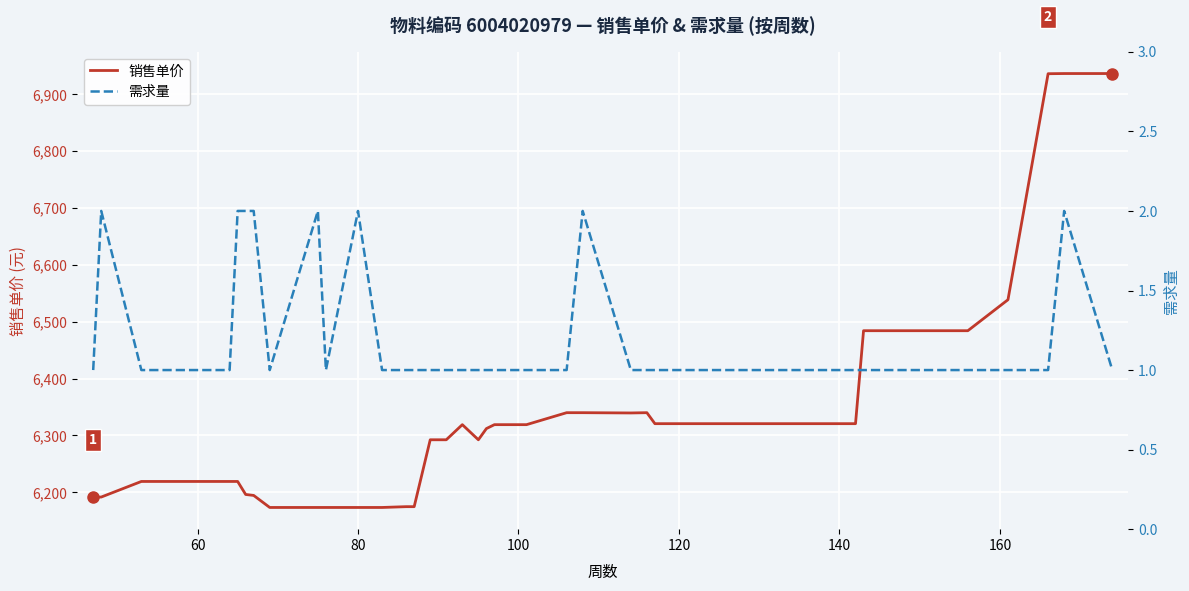

What is the minimum value for 销售单价?

6173.1